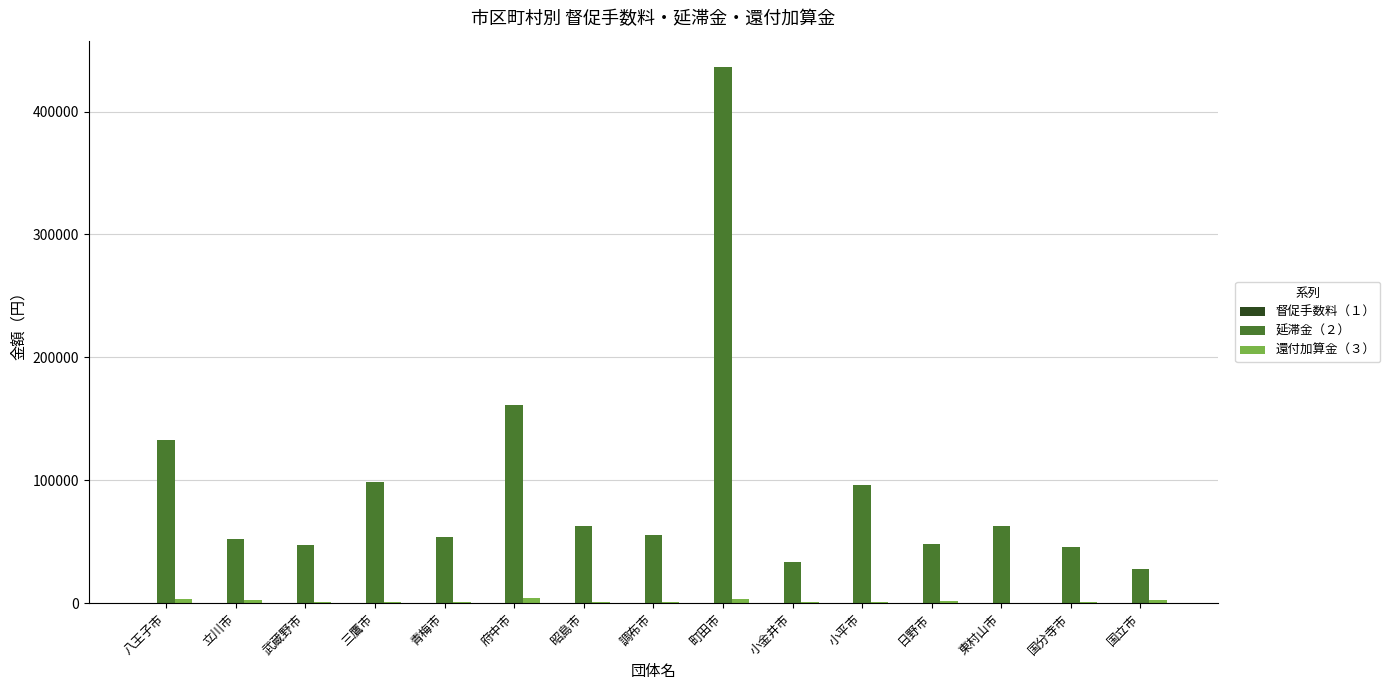

True or false: 延滞金（２） has a value of 60640 at 小平市.

False